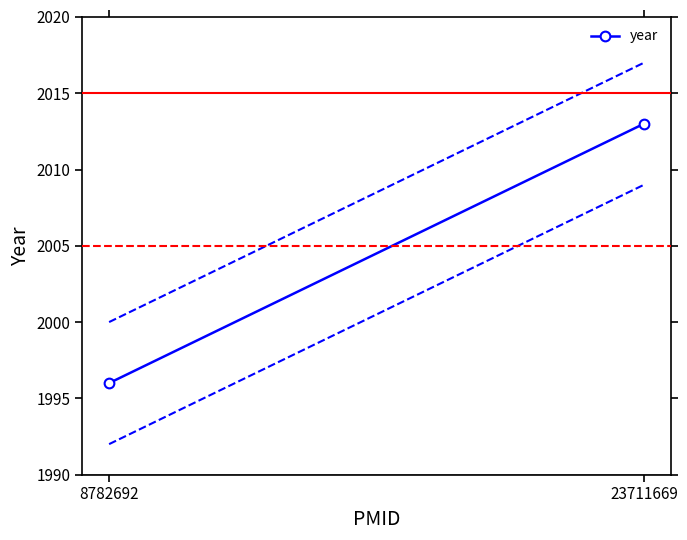

Between 8782692 and 23711669, which is larger?

23711669